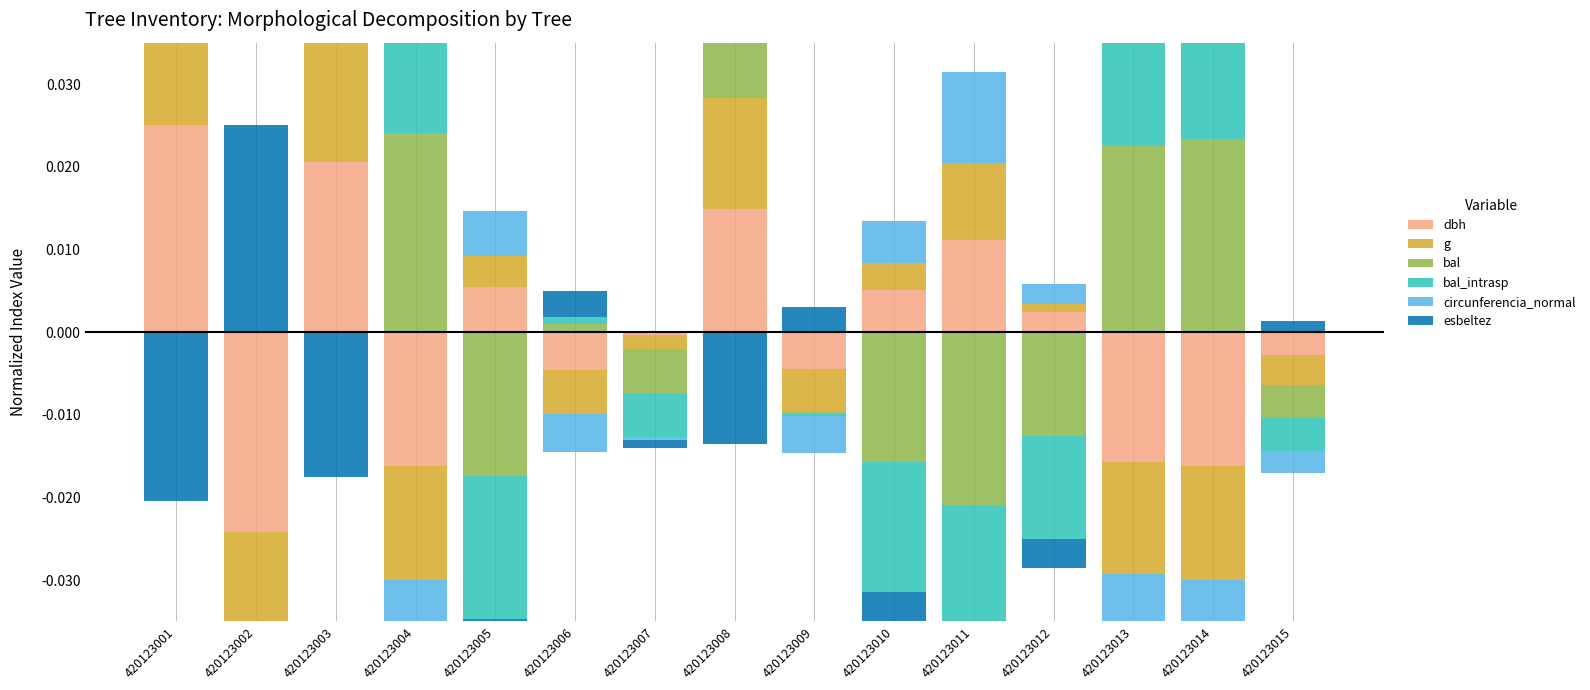

What are all the series names shown in the legend?

dbh, g, bal, bal_intrasp, circunferencia_normal, esbeltez